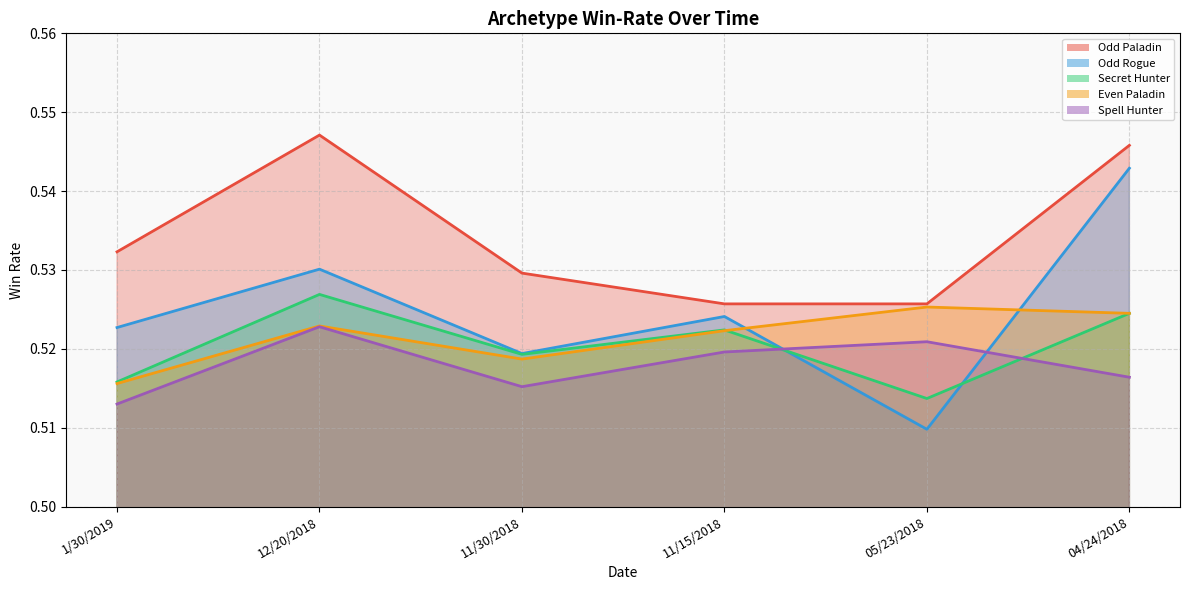

What is the value of the Even Paladin point at the 4th from the left?

0.5